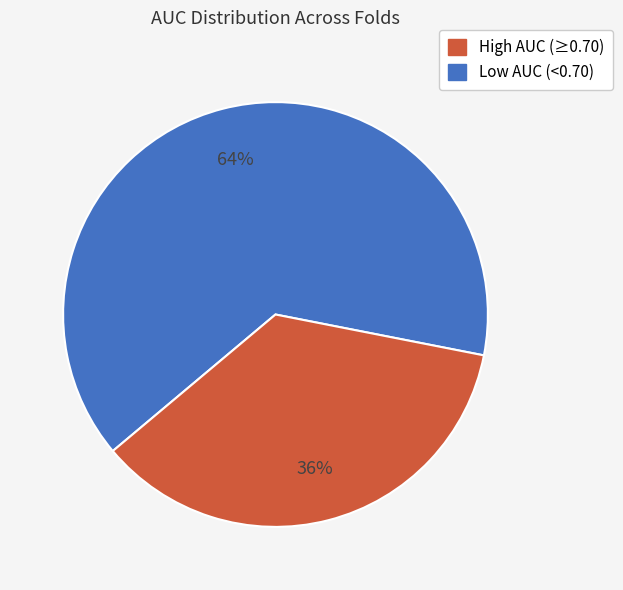

Is there a majority slice in this chart?

Yes